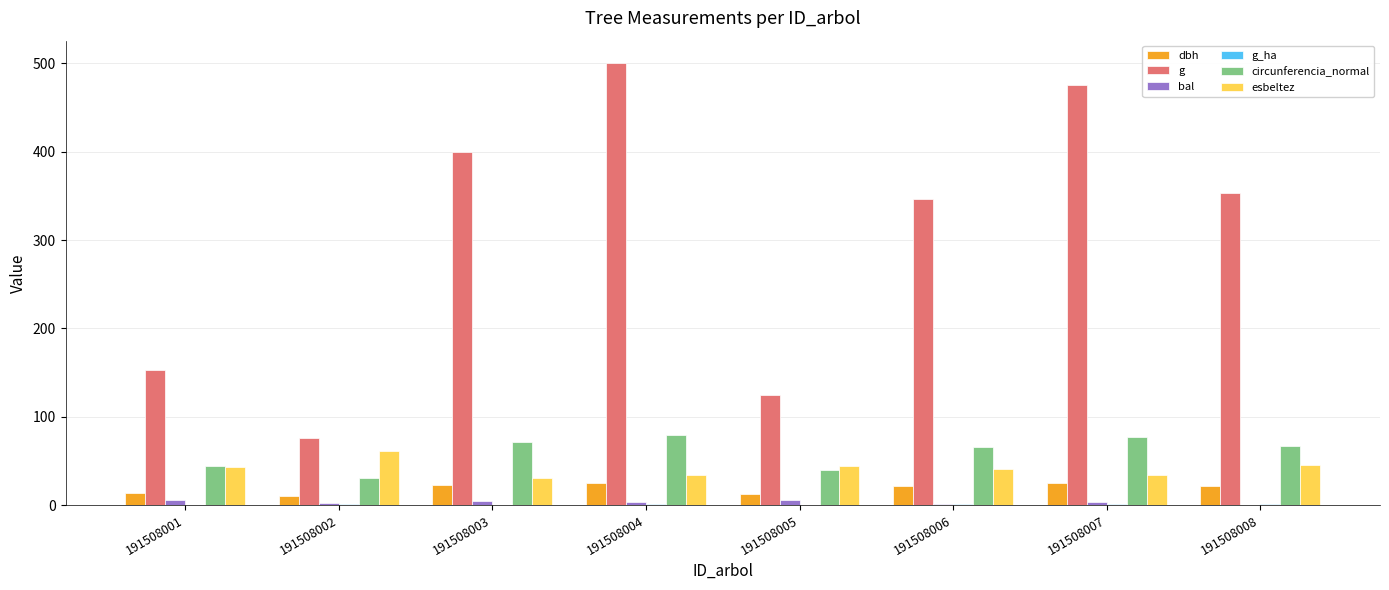

Which series has the largest total across all categories?

g